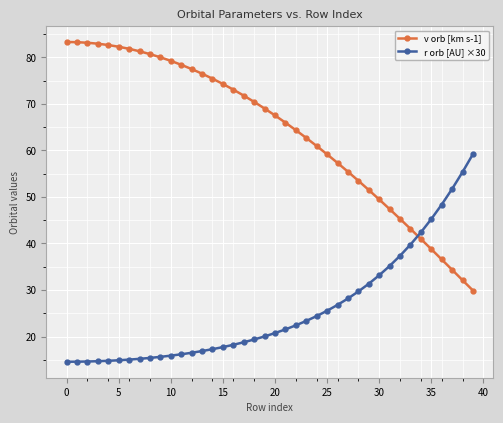

What is the difference between the maximum and second lowest values in the r orb [AU] ×30 series?

44.6